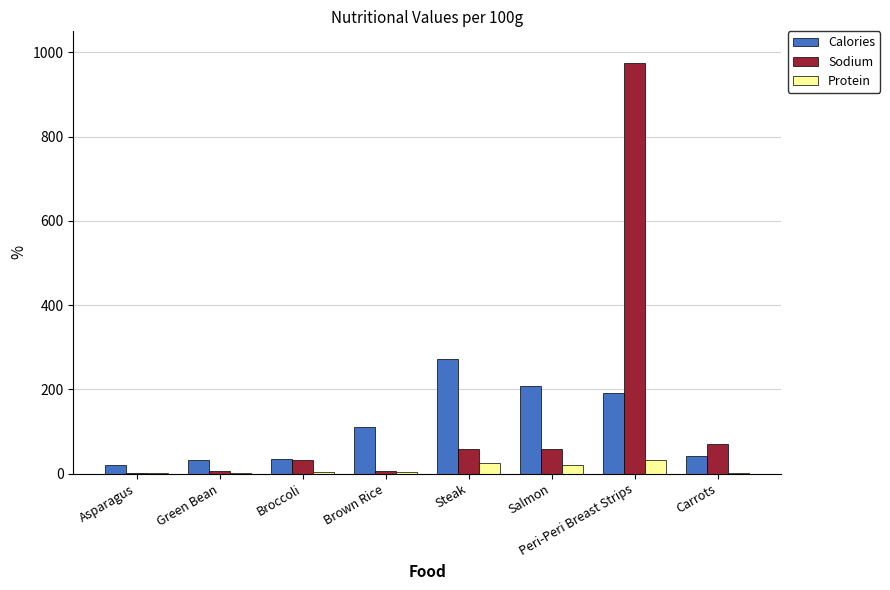

Is the value of Protein at Broccoli greater than the value of Sodium at Peri-Peri Breast Strips?

No